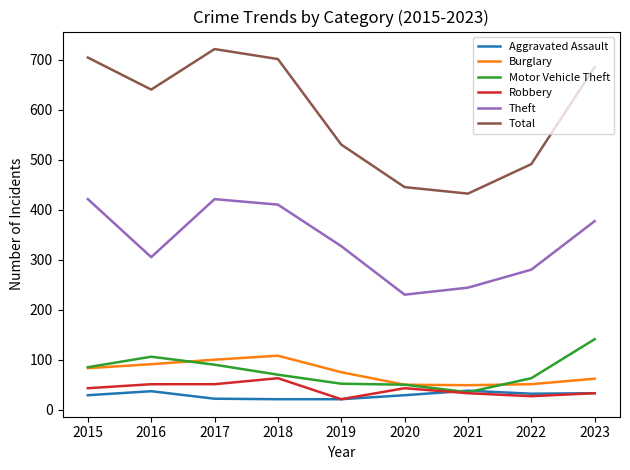

Is the value of Theft at 2021 greater than the value of Motor Vehicle Theft at 2023?

Yes